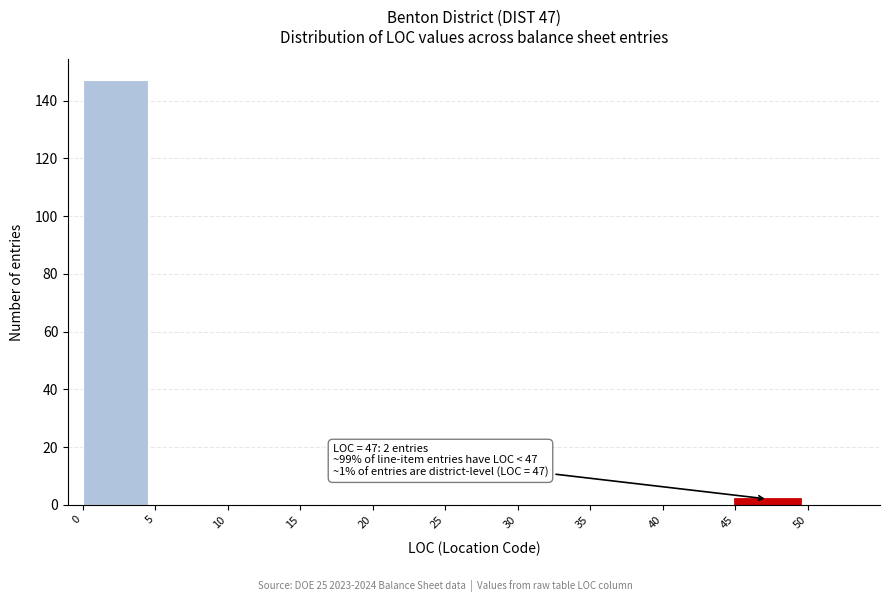

Which range on the x-axis has the tallest bar?

0 to 5